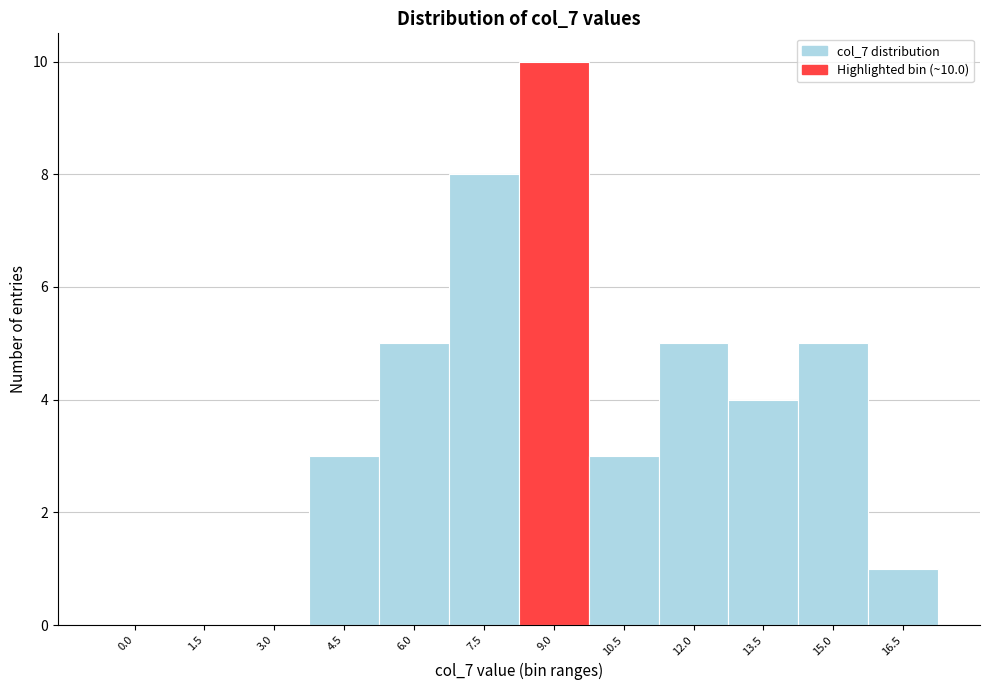

Reading left to right, transcribe all the data shown in this chart.

0.0=0	1.5=0	3.0=0	4.5=3	6.0=5	7.5=8	9.0=10	10.5=3	12.0=5	13.5=4	15.0=5	16.5=1